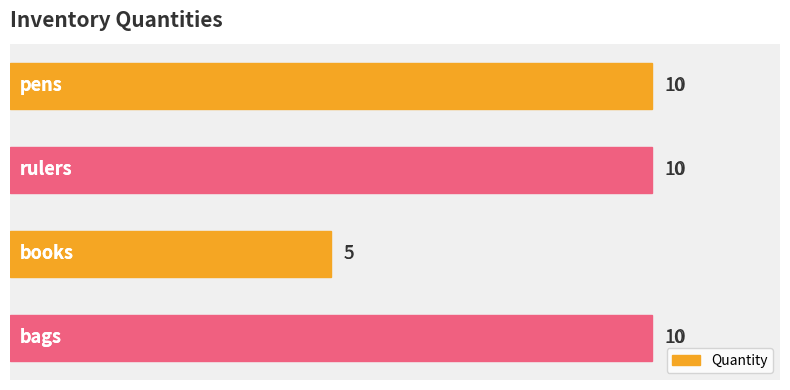

Are the bars horizontal?

Yes